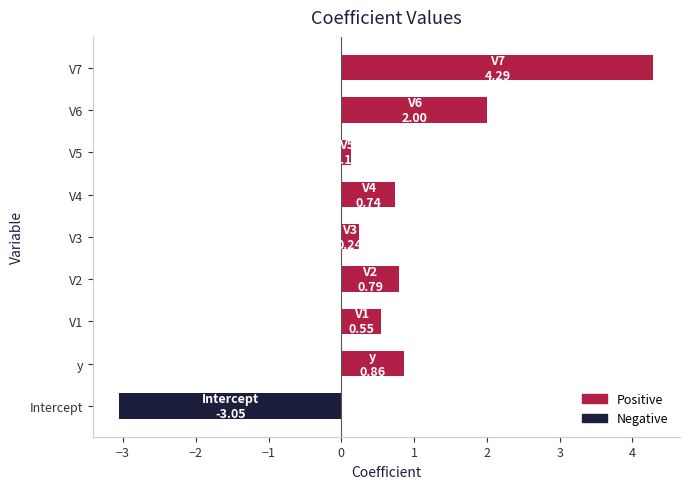

What is the average value?

0.7